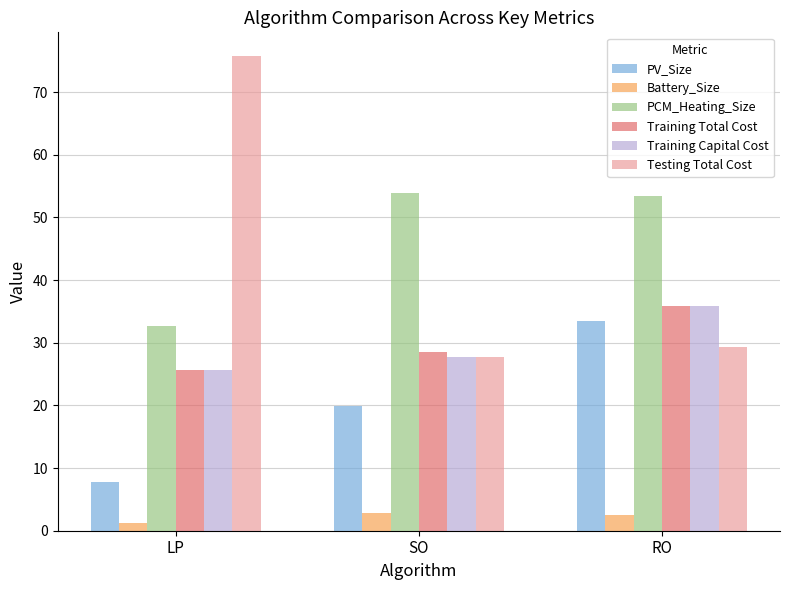

Where does the Battery_Size series first go above 2?

SO